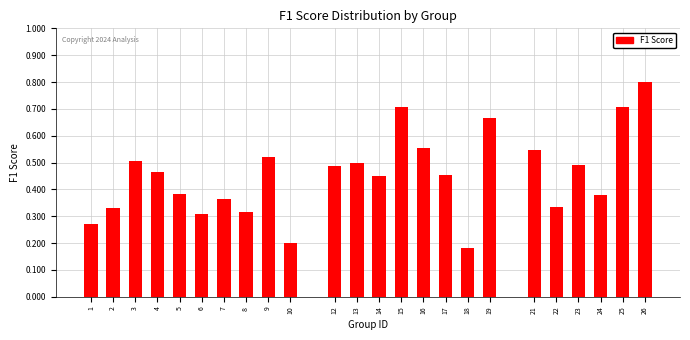

What is the change in value from 4 to 18?

-0.3